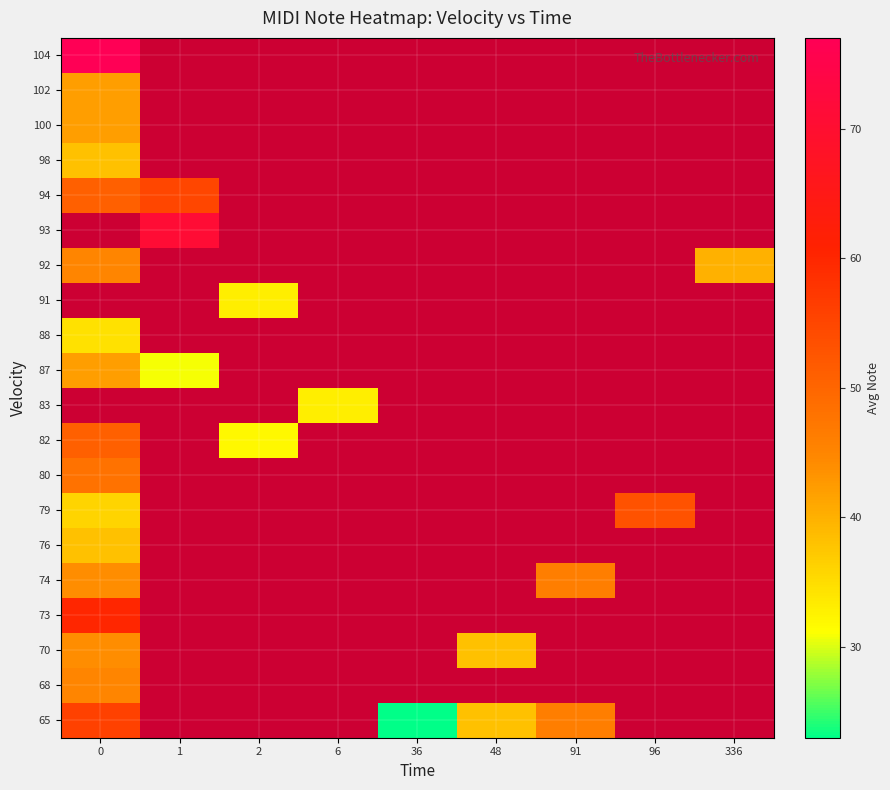

Which label corresponds to the smallest value in the chart?

36